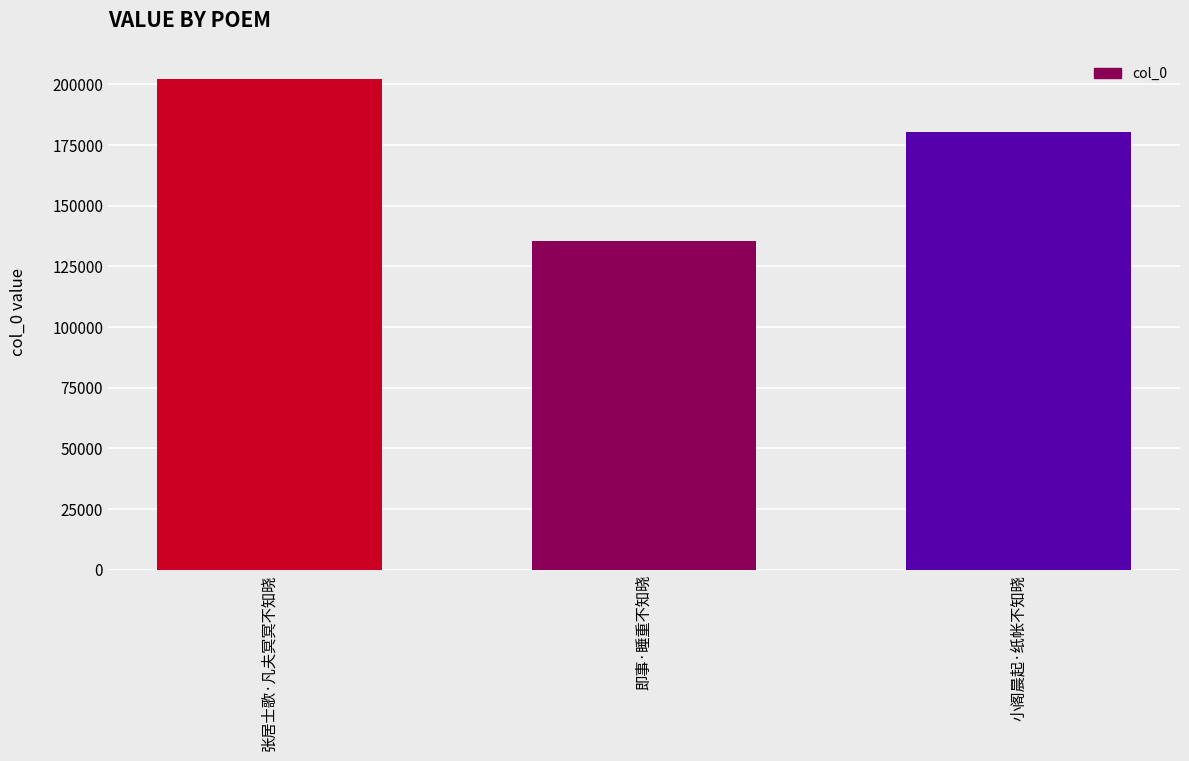

List the labels in order of value, largest first.

张居士歌·凡夫冥冥不知晓, 小阁晨起·纸帐不知晓, 即事·睡重不知晓